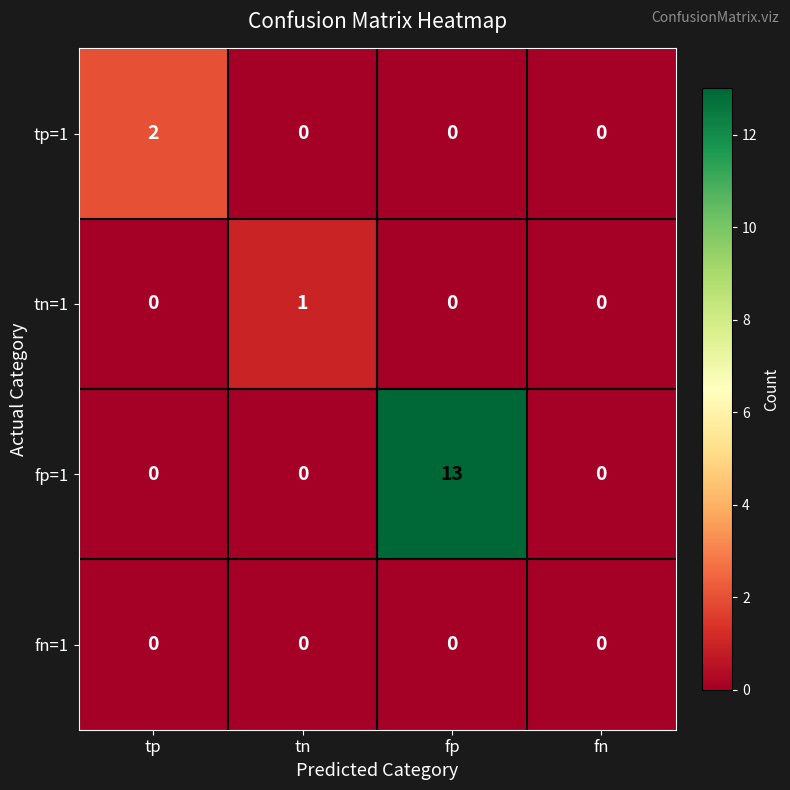

How many series are shown in this chart?

4